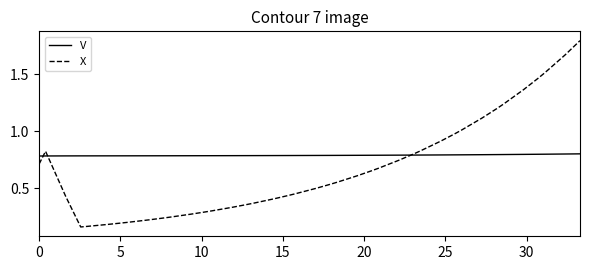

Rank the series by their maximum value, from highest to lowest.

X, V